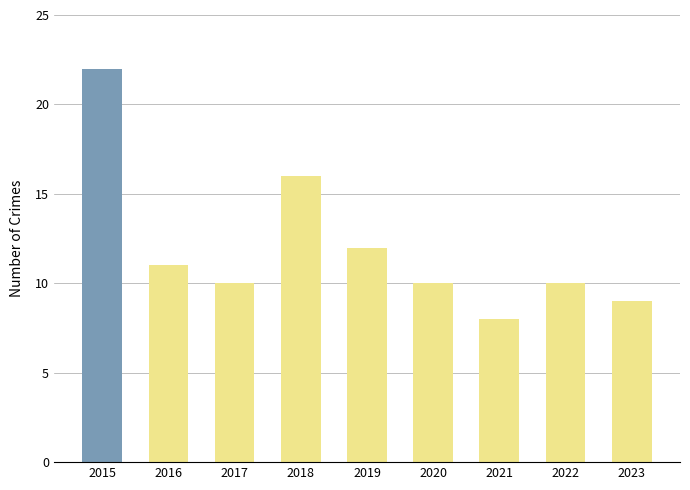

At which label is the value closest to 15?

2018